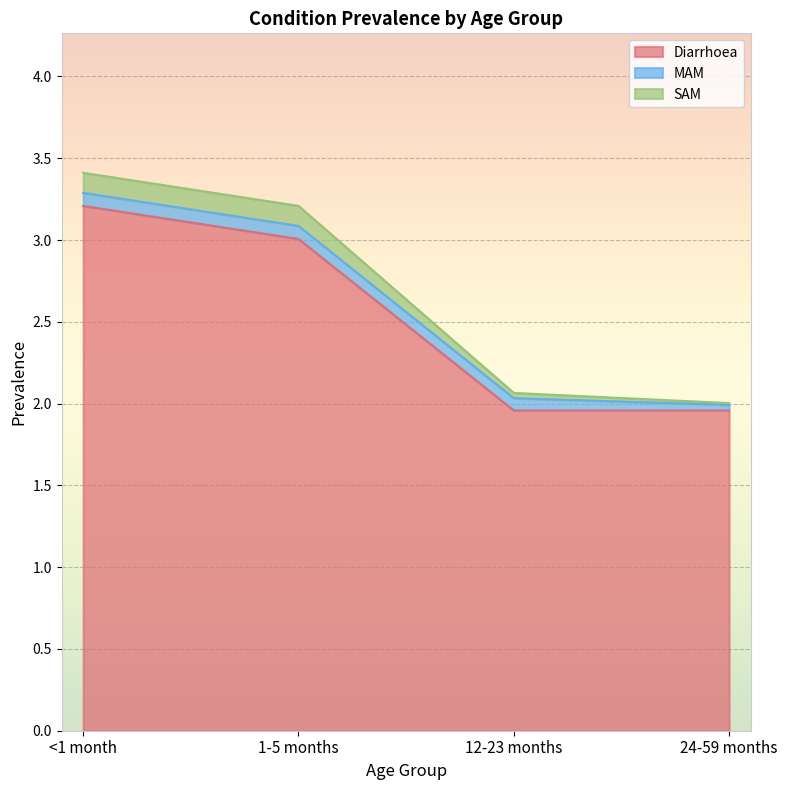

What position from the left is 1-5 months?

2